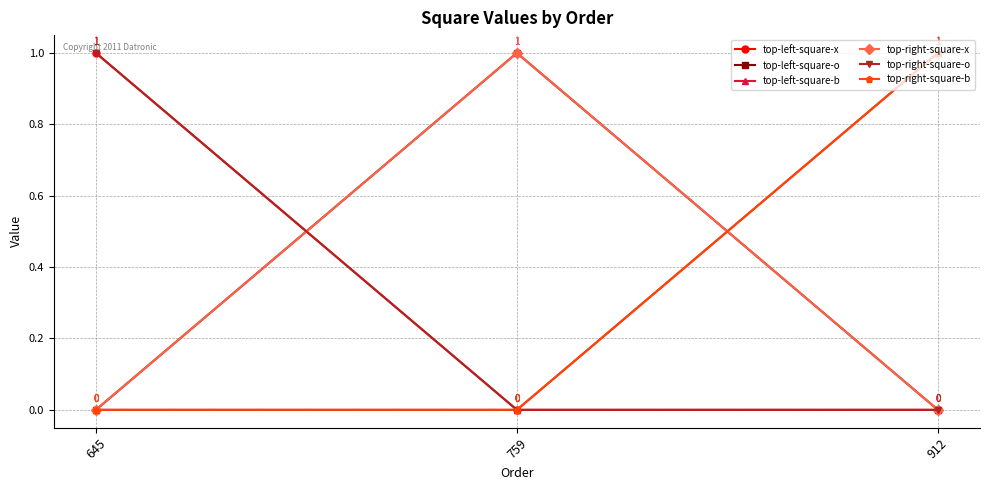

Is this an area chart (filled region under the line)?

No